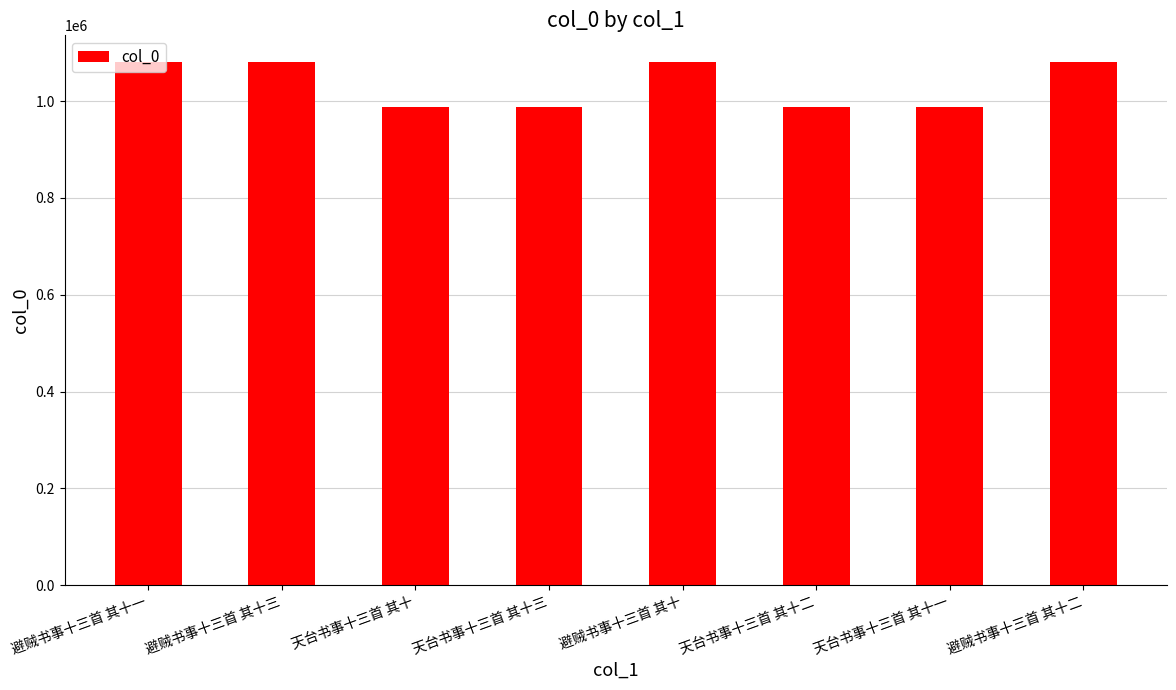

What is the approximate value at 天台书事十三首 其十?

988558